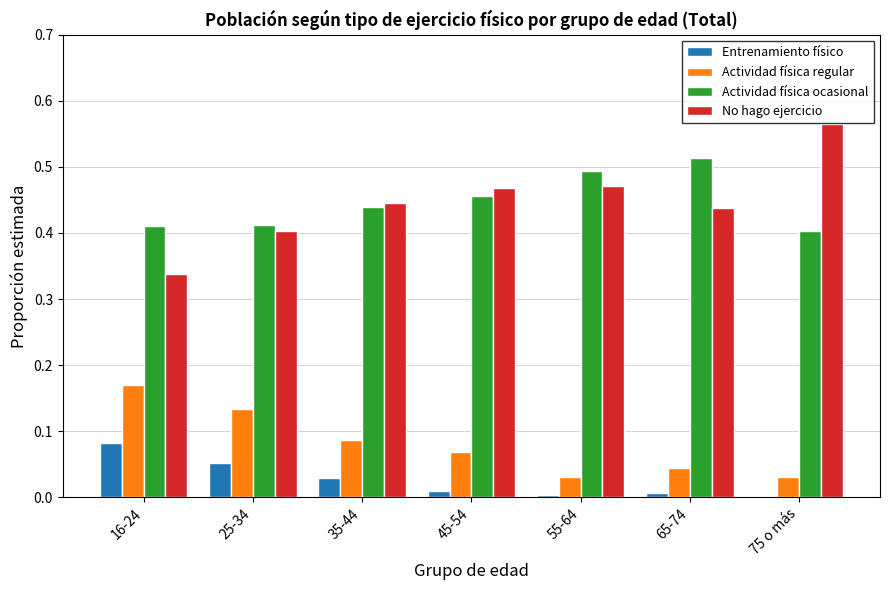

Which series has the largest range (max minus min)?

No hago ejercicio